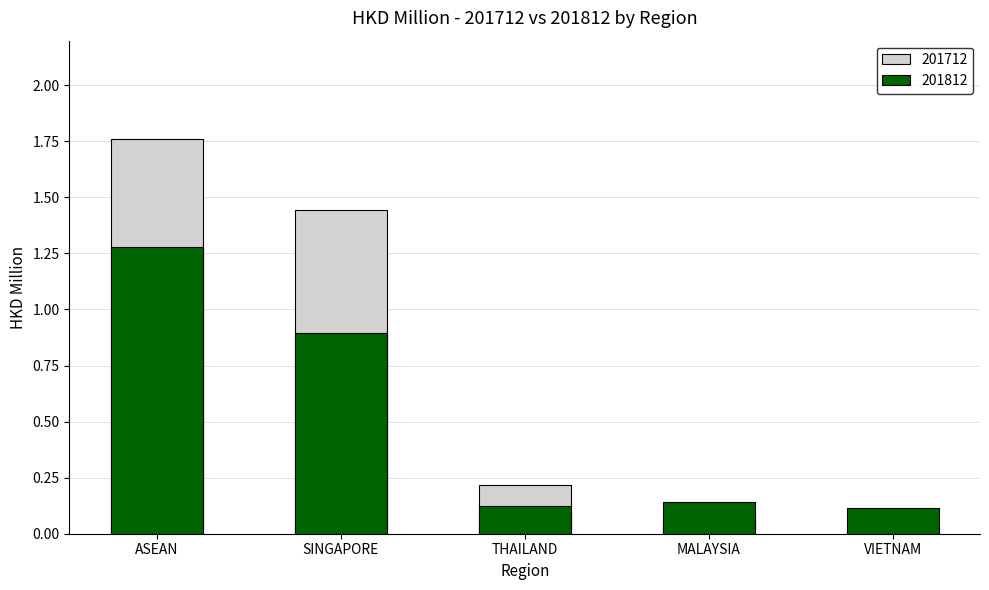

The value of 201712 at VIETNAM is 0.0. True or false?

False